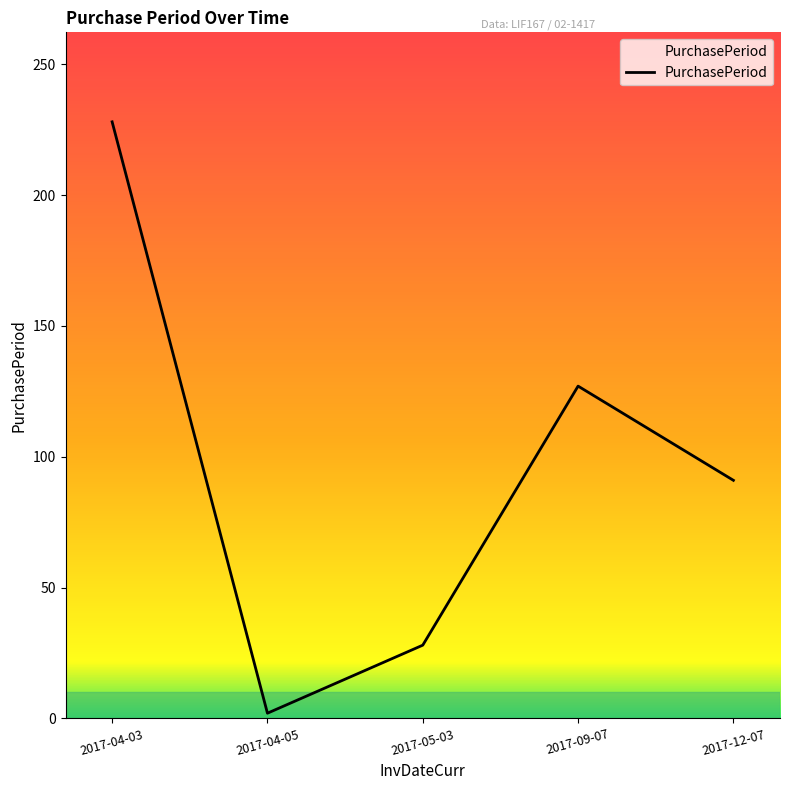

Is it true that the value at 2017-09-07 is 28?

False